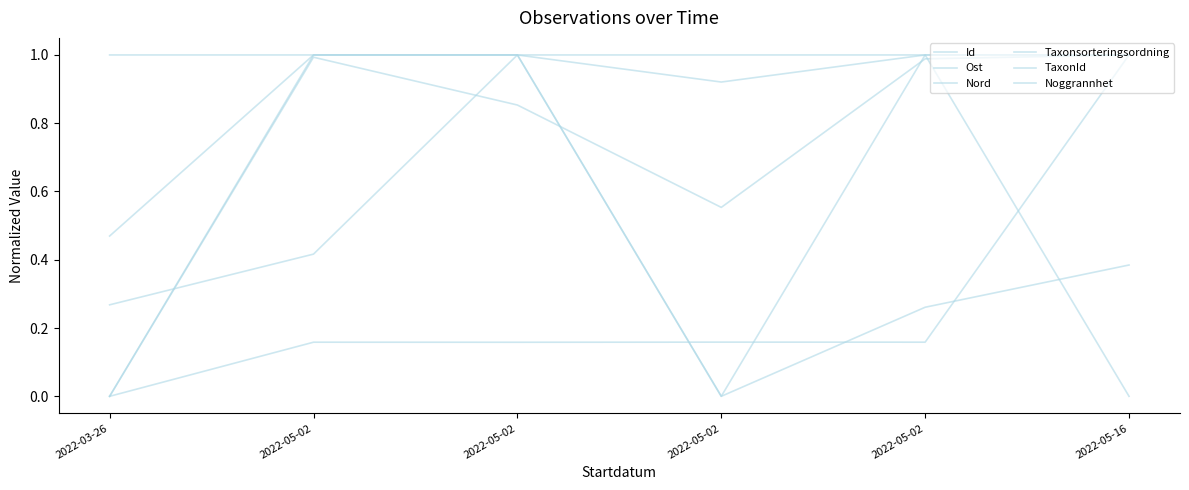

Does the chart display data point markers on the line(s)?

No